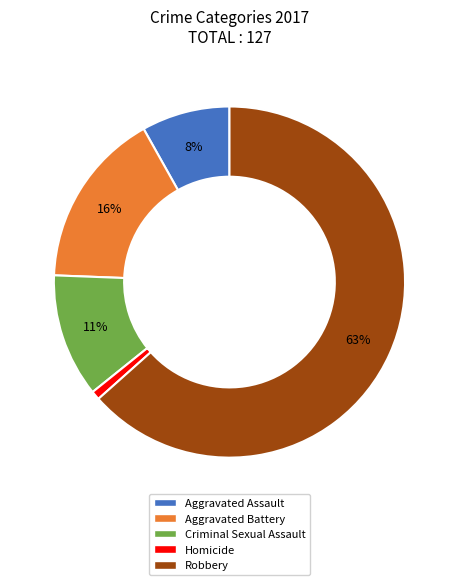

To the nearest percent, what is the combined percentage of Aggravated Assault and Aggravated Battery?

24%